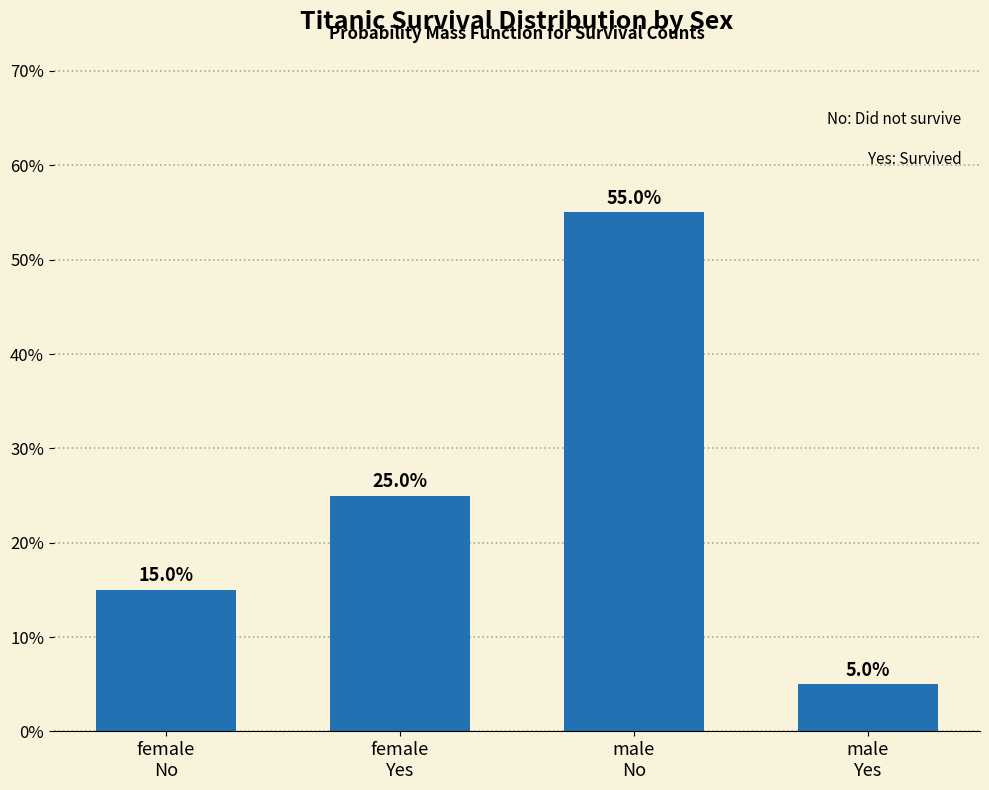

Reading left to right, transcribe all the data shown in this chart.

15.0	25.0	55.0	5.0